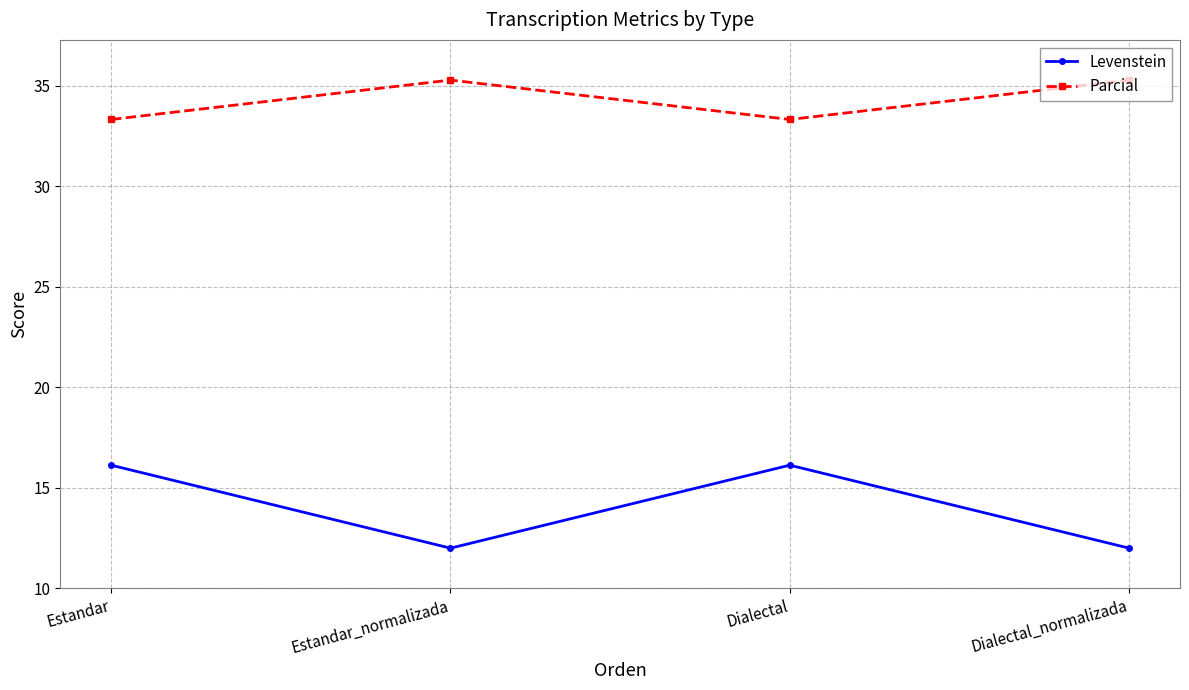

True or false: Parcial and Levenstein cross at least once.

False